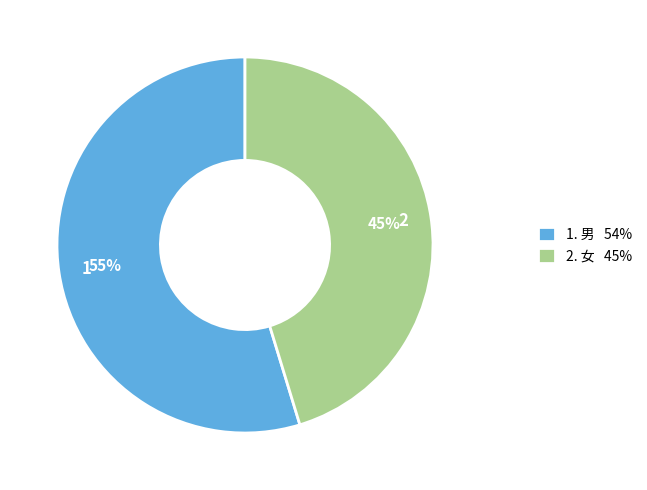

The 1. 男 54% slice represents 55% of the pie. True or false?

True